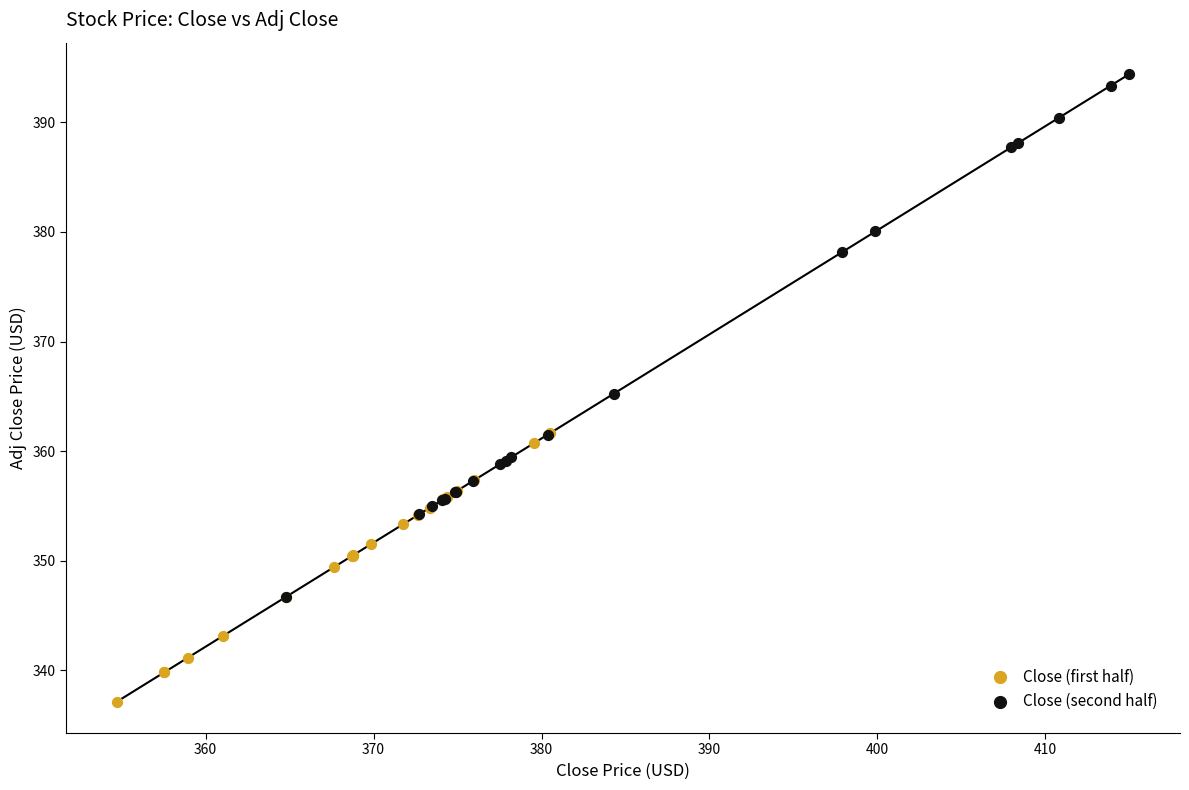

Which series reaches the maximum Y coordinate?

Close (second half)